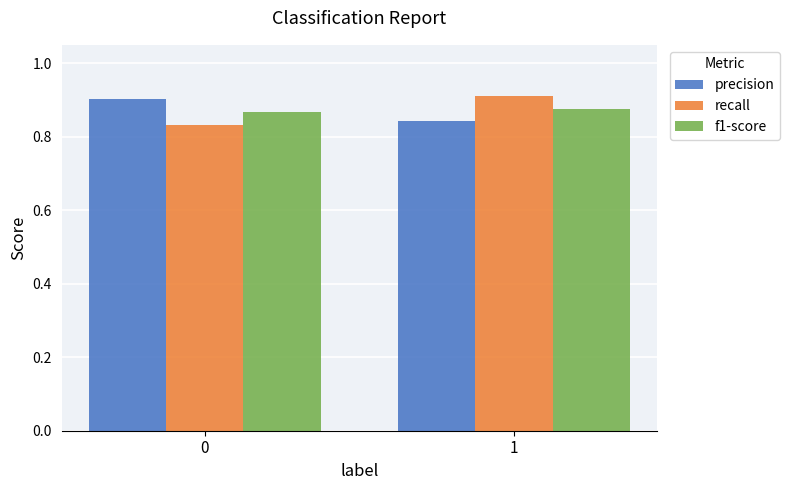

What is the sum of all precision values?

1.7